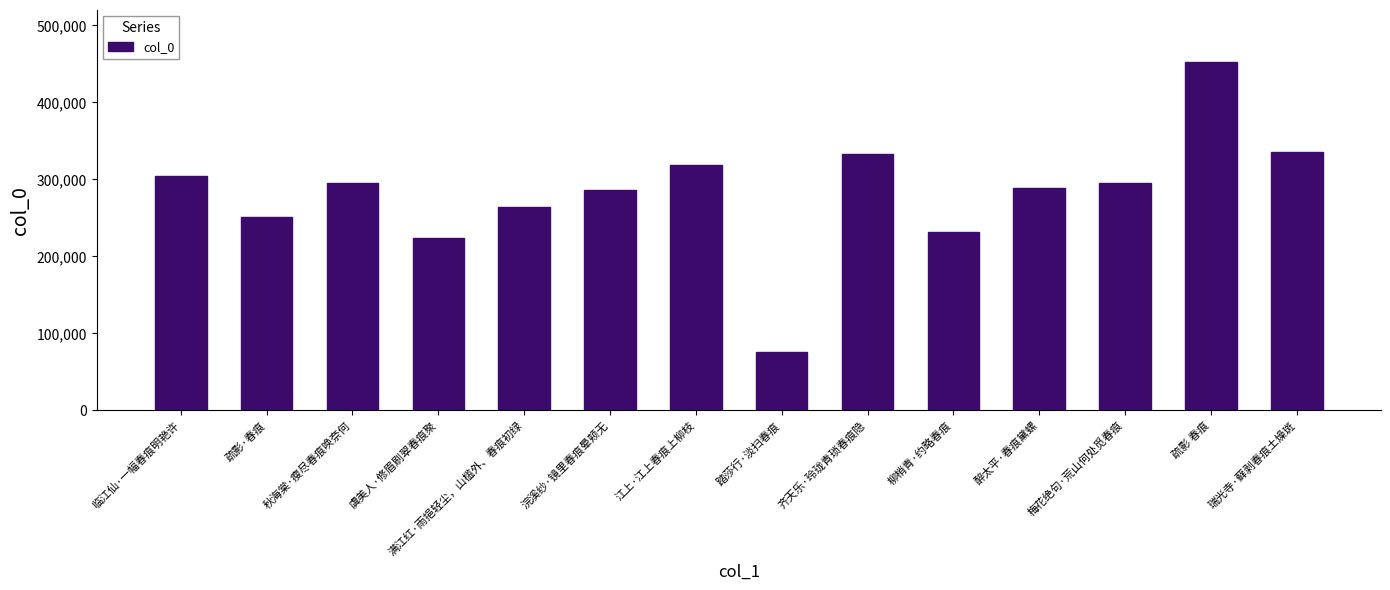

What is the difference between the second highest and second lowest values?

111228